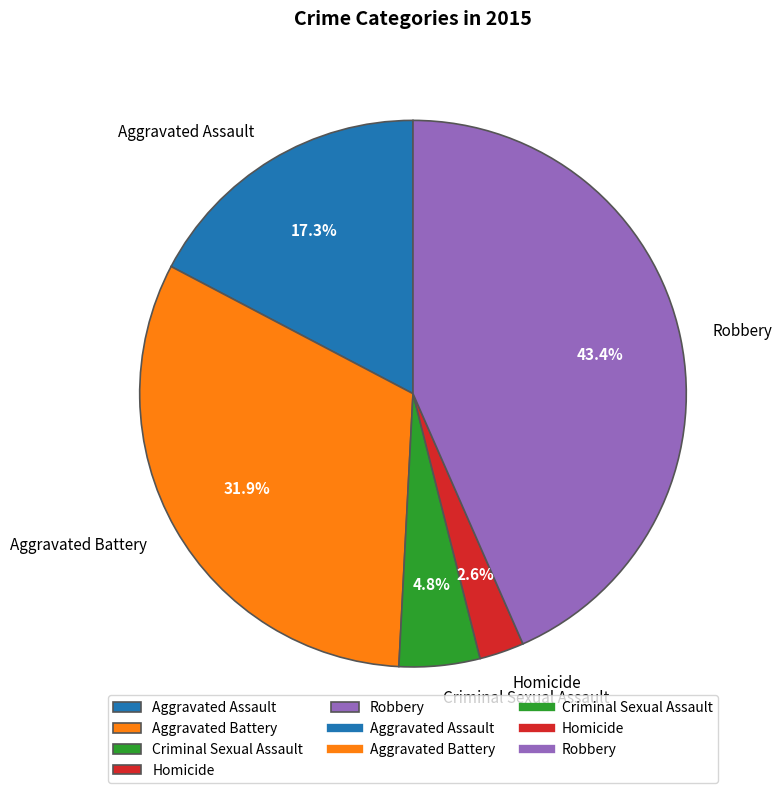

How many segments does this pie chart have?

5